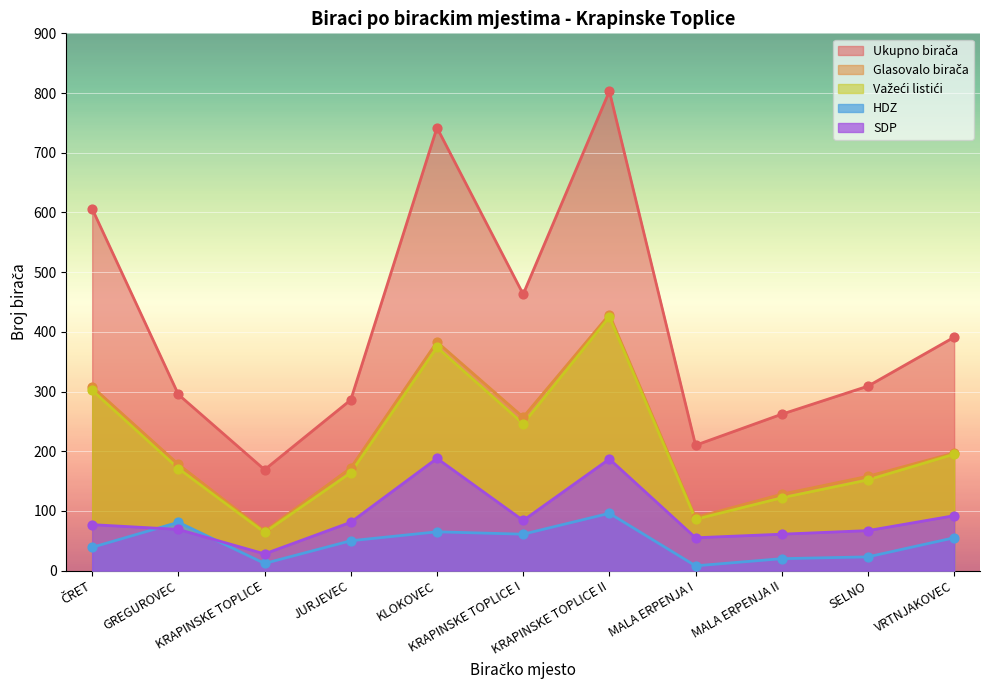

Which series reaches the maximum Y coordinate?

Ukupno birača